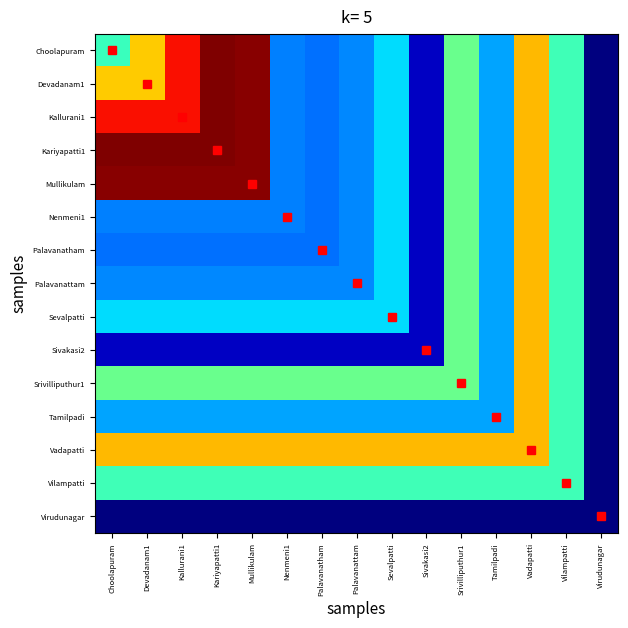

What is the total value across all series at Virudunagar?

42.8